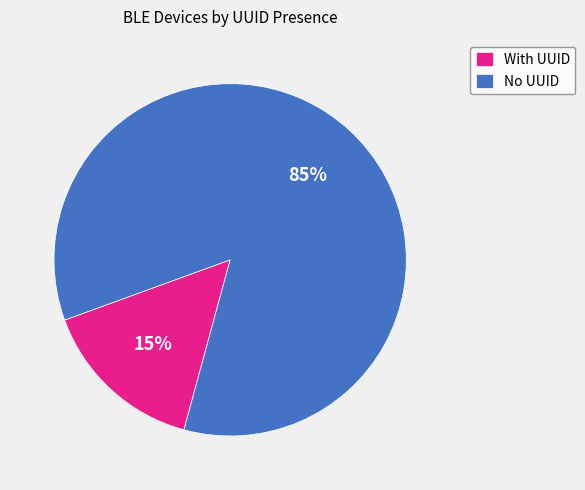

Combined, do No UUID and With UUID account for over 50%?

Yes